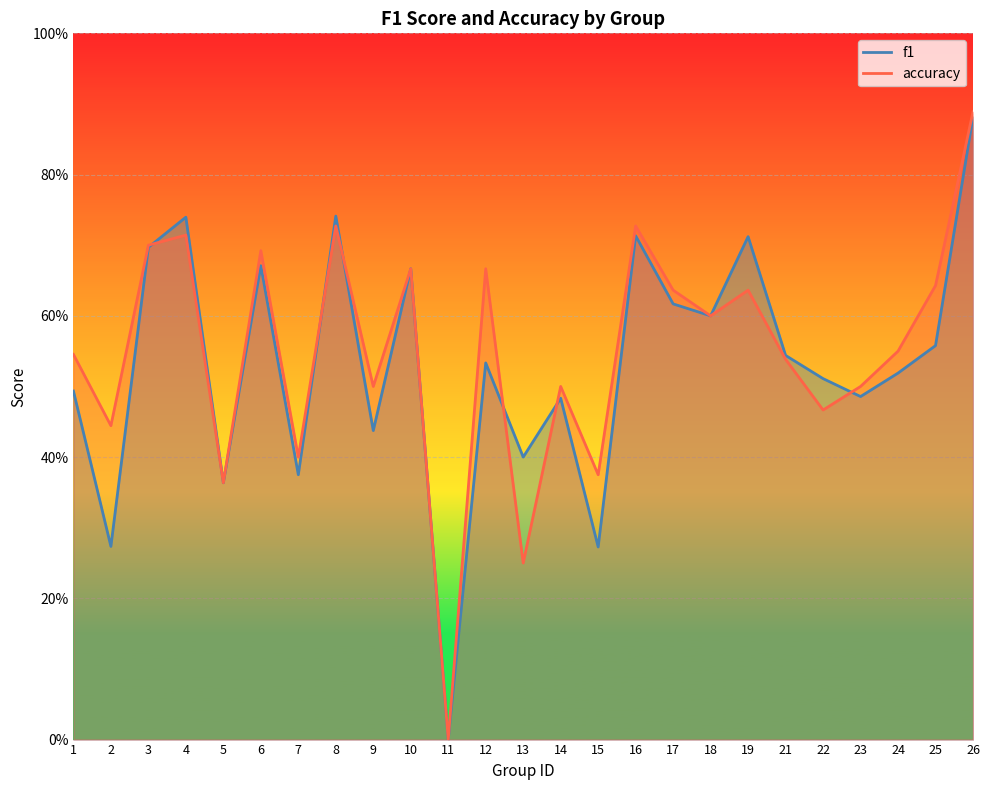

The accuracy series shows 0.5 at 21. True or false?

True